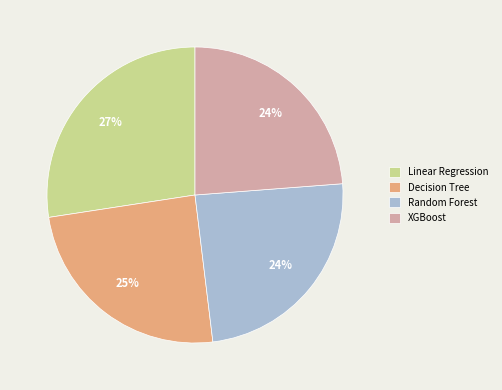

Which category has the biggest portion of the pie?

Linear Regression